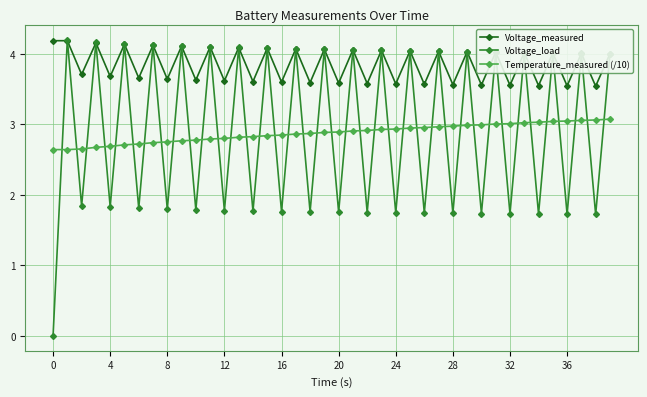

In Voltage_measured, how many points are lower than both neighbors (excluding endpoints)?

19